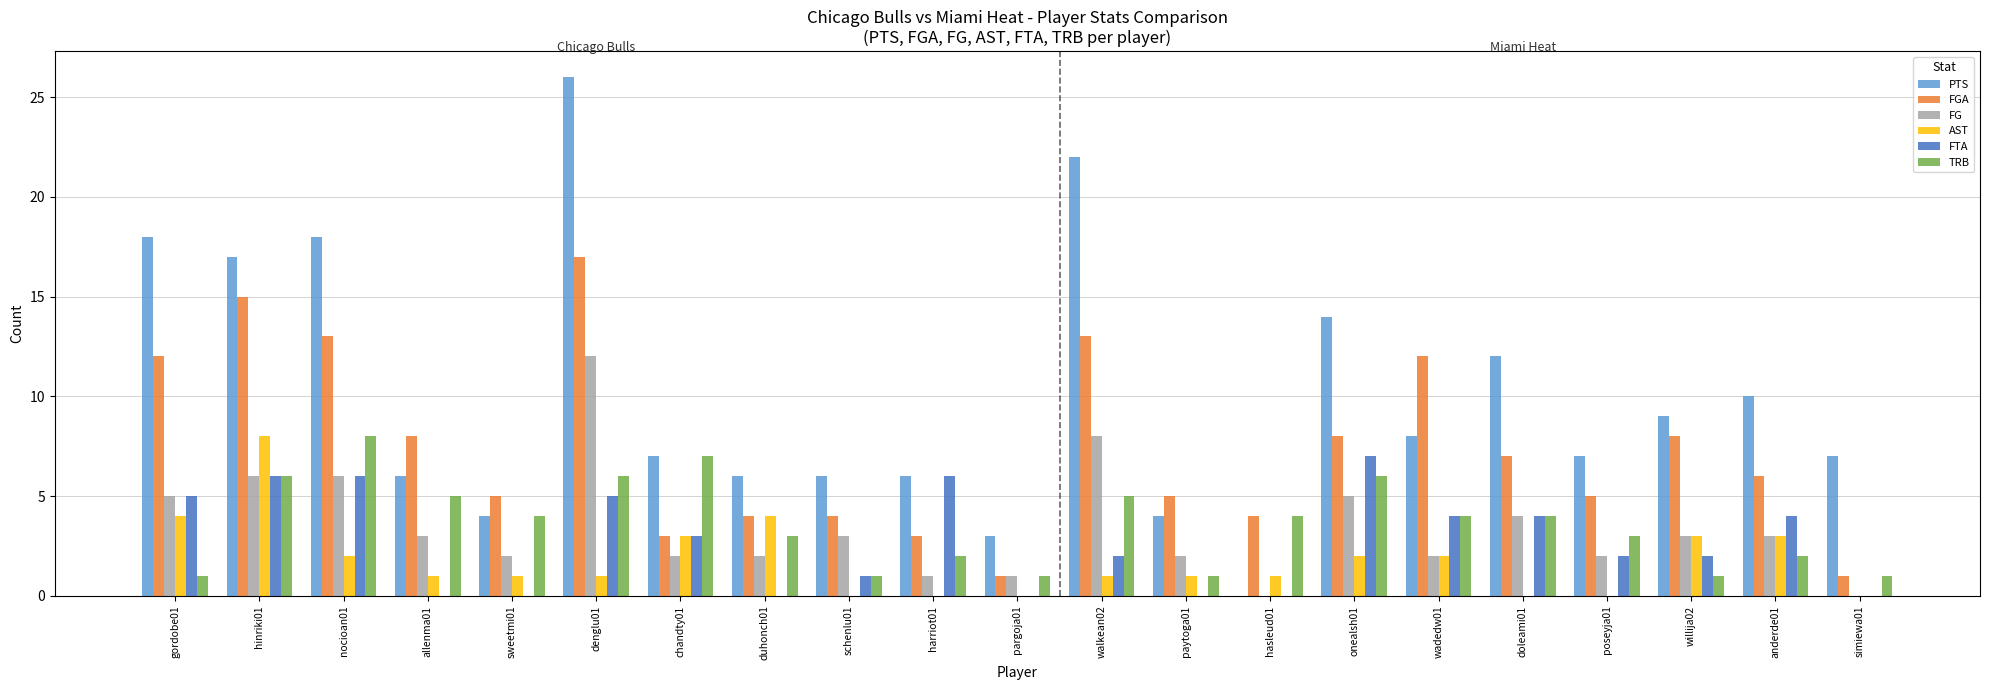

Reading left to right, list all the values displayed in this chart.

PTS: 18	17	18	6	4	26	7	6	6	6	3	22	4	0	14	8	12	7	9	10	7
FGA: 12	15	13	8	5	17	3	4	4	3	1	13	5	4	8	12	7	5	8	6	1
FG: 5	6	6	3	2	12	2	2	3	1	1	8	2	0	5	2	4	2	3	3	0
AST: 4	8	2	1	1	1	3	4	0	0	0	1	1	1	2	2	0	0	3	3	0
FTA: 5	6	6	0	0	5	3	0	1	6	0	2	0	0	7	4	4	2	2	4	0
TRB: 1	6	8	5	4	6	7	3	1	2	1	5	1	4	6	4	4	3	1	2	1